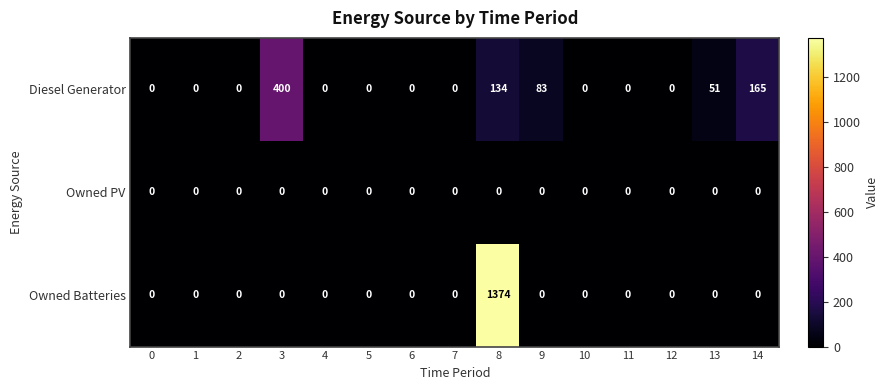

Which series has the widest spread of values?

Owned Batteries